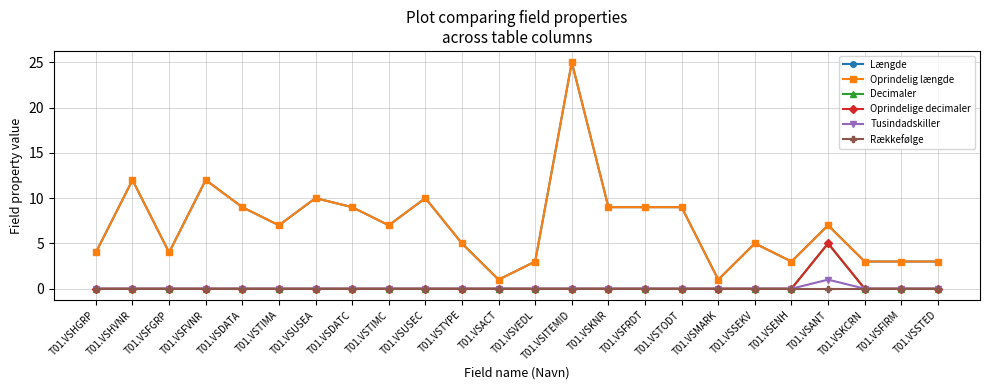

Does the chart have visible grid lines?

Yes